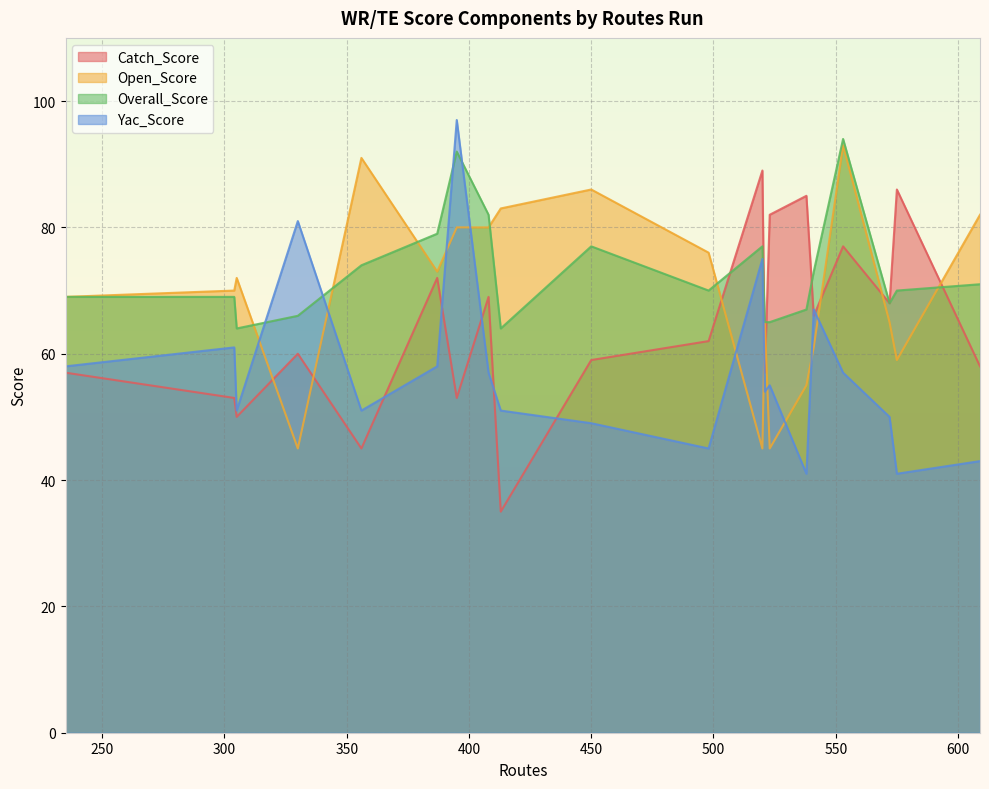

The Open_Score series shows 45 at 330. True or false?

True